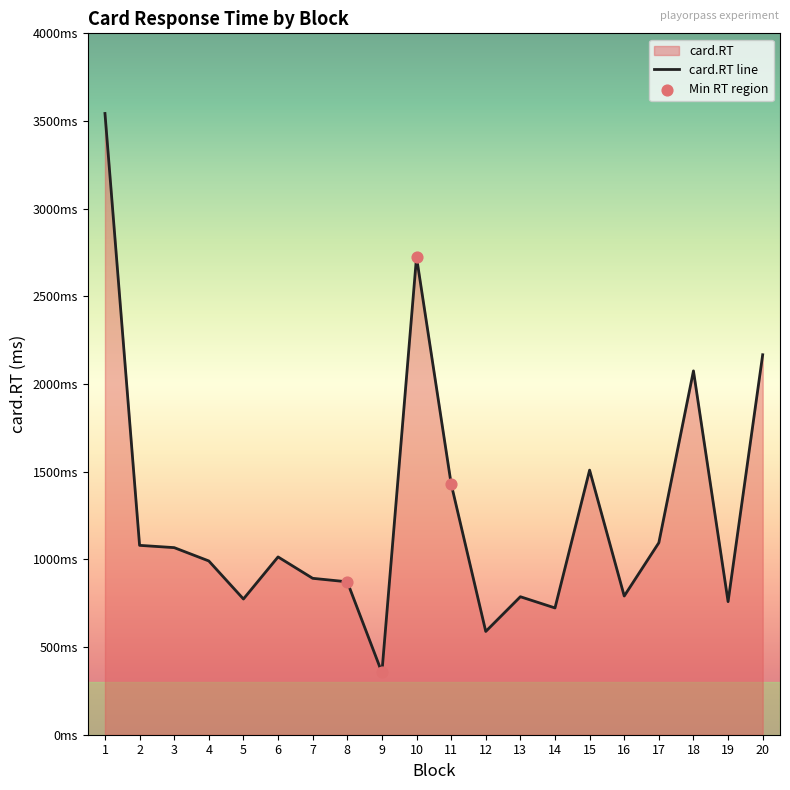

What is the change in value from 1 to 6?

-2529